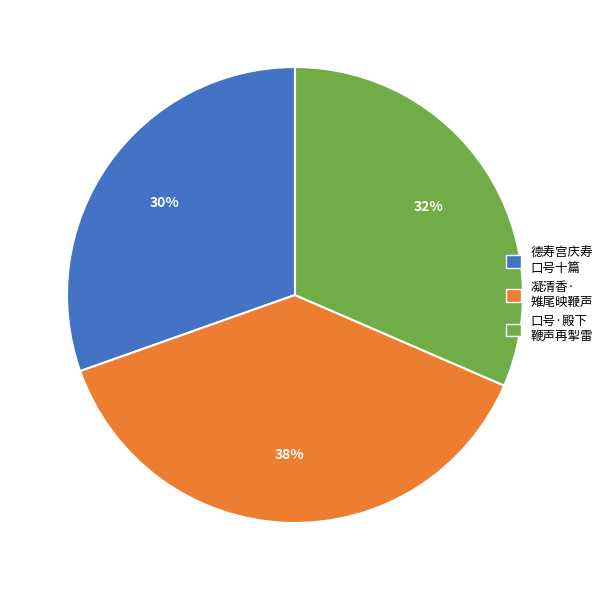

To the nearest percent, what is the average slice percentage?

33%